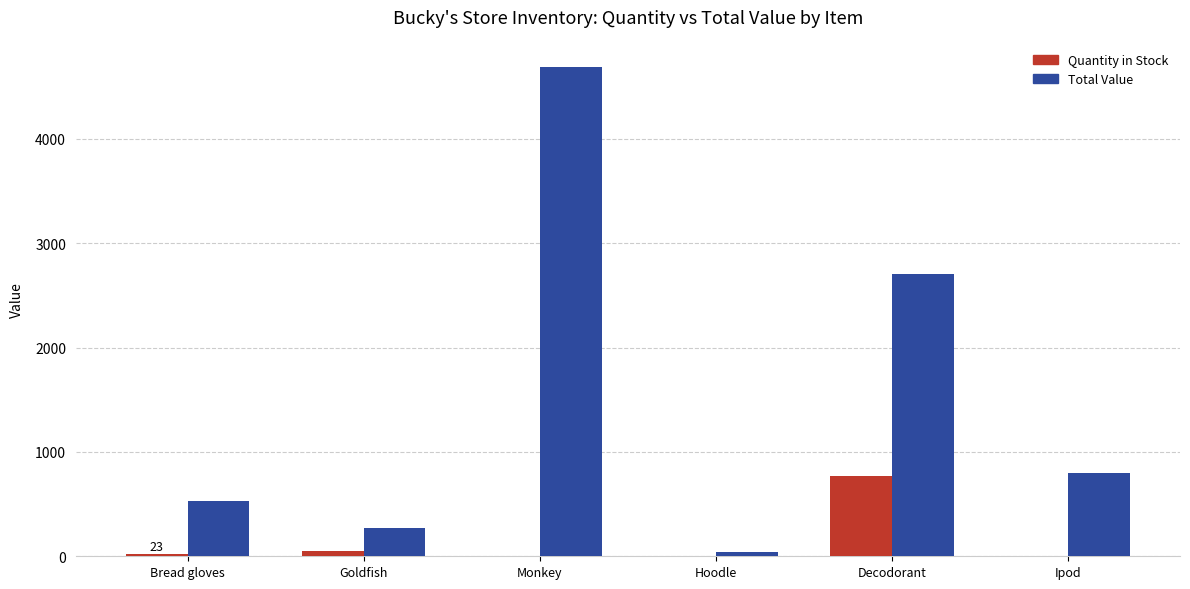

What is the greatest value displayed?

4690.0